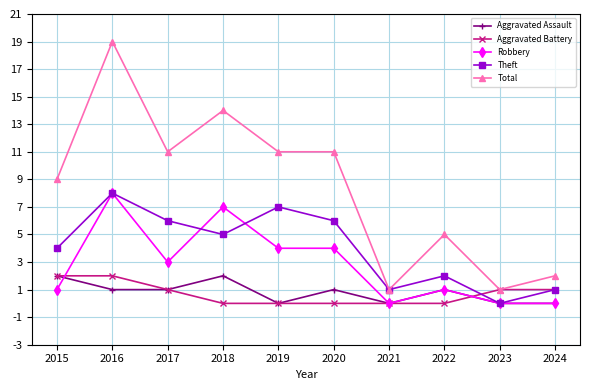

What is the maximum value for Robbery?

8